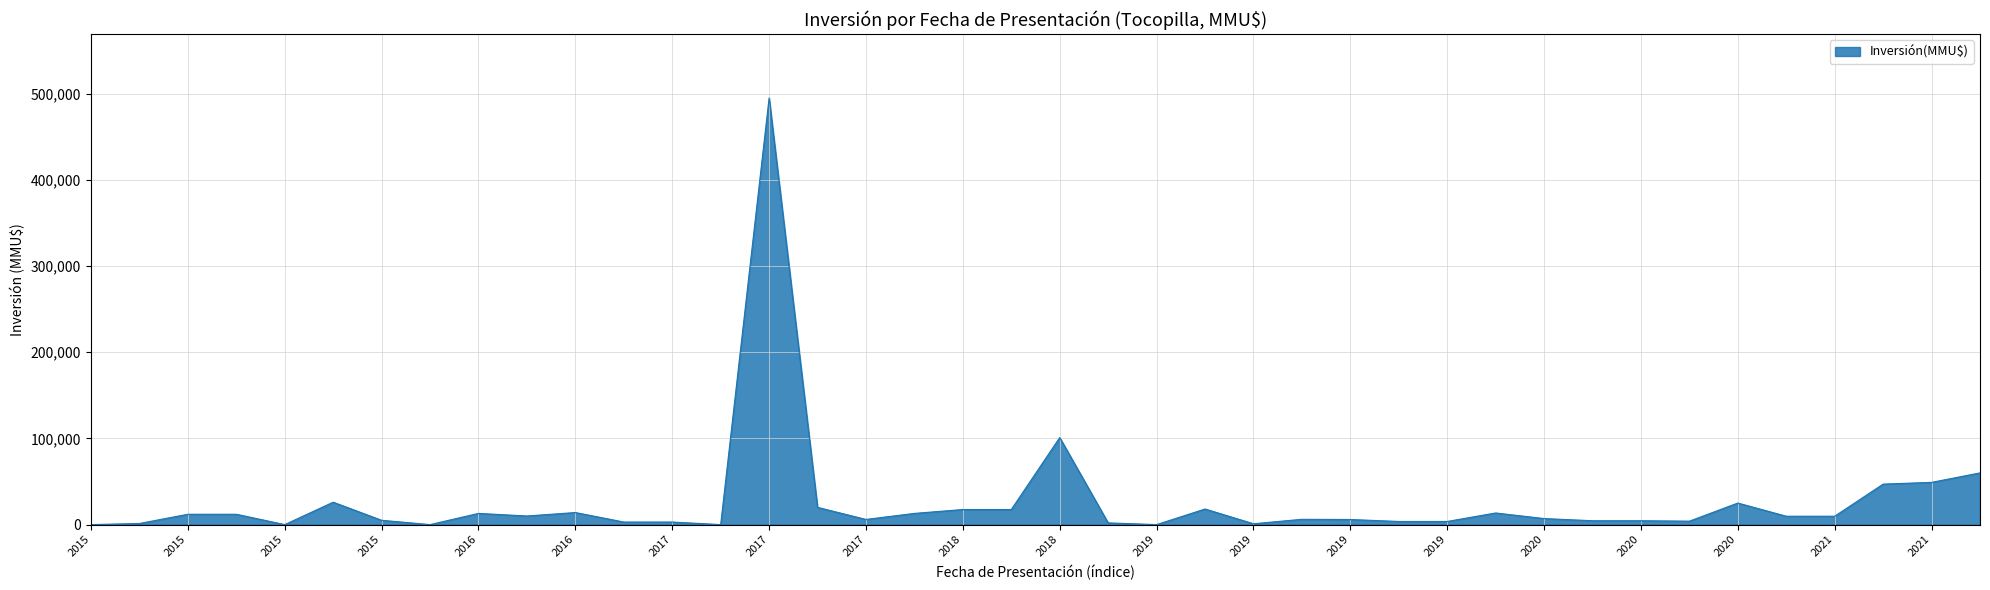

What is the maximum value shown in the chart?

495000